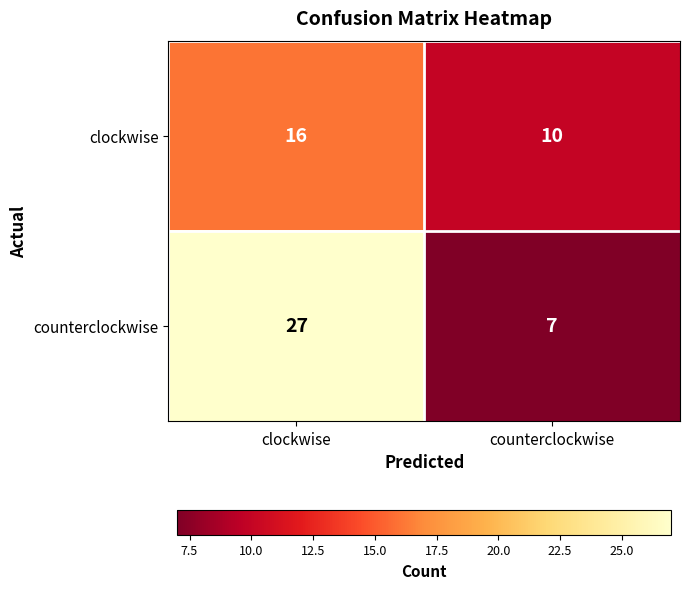

What is the sum of the counterclockwise values at counterclockwise and clockwise?

34